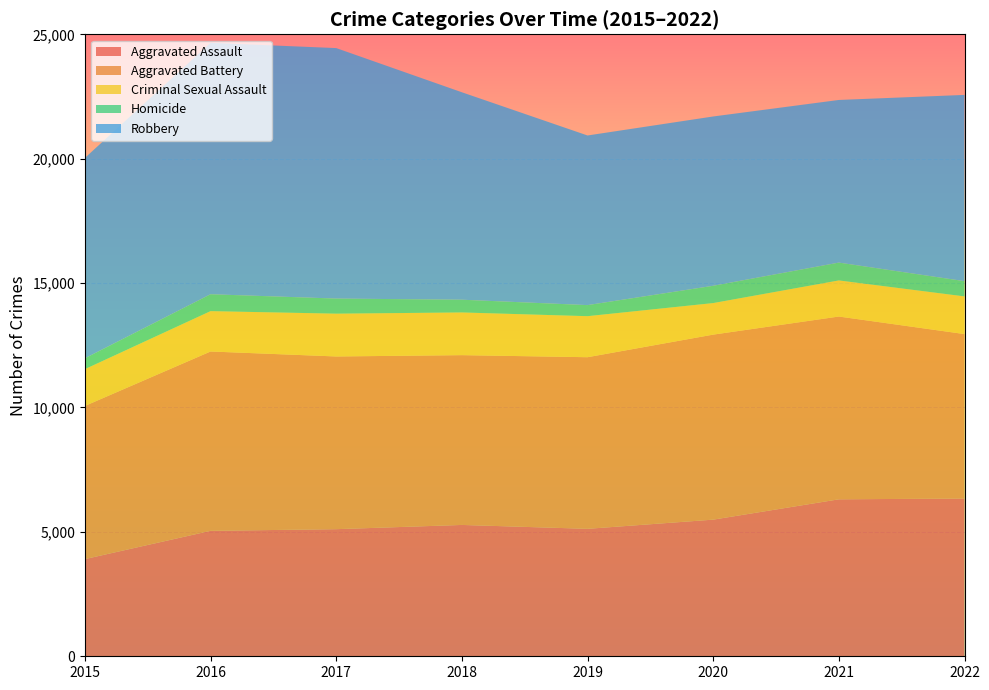

Reading left to right, transcribe all the data shown in this chart.

Aggravated Assault: 2015=3906	2016=5042	2017=5109	2018=5279	2019=5123	2020=5492	2021=6309	2022=6341
Aggravated Battery: 2015=6156	2016=7209	2017=6942	2018=6825	2019=6898	2020=7437	2021=7347	2022=6610
Criminal Sexual Assault: 2015=1479	2016=1622	2017=1720	2018=1716	2019=1649	2020=1268	2021=1451	2022=1514
Homicide: 2015=437	2016=679	2017=607	2018=512	2019=445	2020=695	2021=717	2022=613
Robbery: 2015=8053	2016=10104	2017=10068	2018=8338	2019=6818	2020=6805	2021=6537	2022=7486